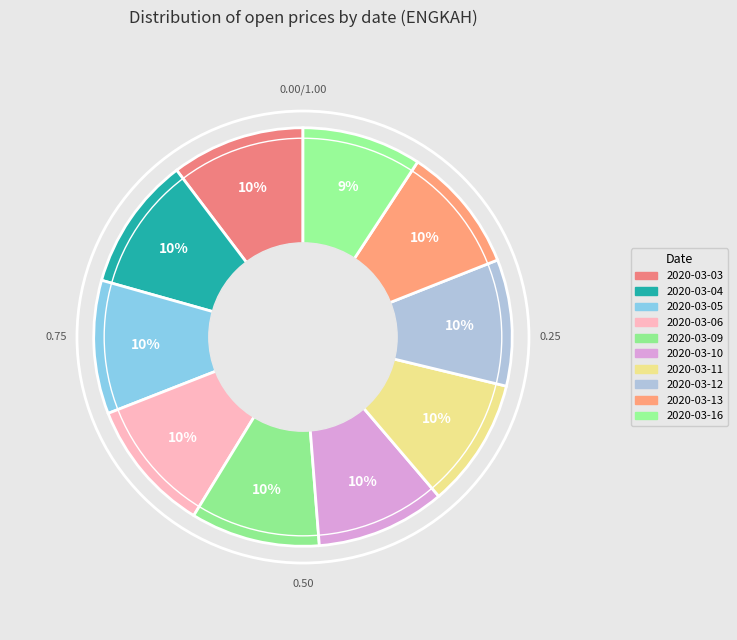

To the nearest percent, what is the difference between the largest and smallest slice percentages?

1%